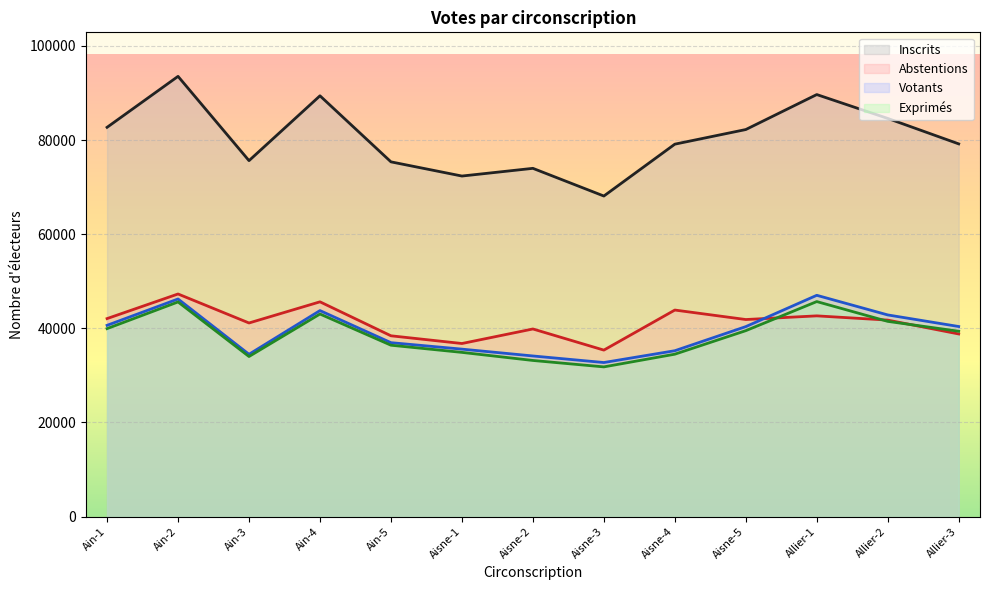

What is the minimum value for Inscrits?

68099